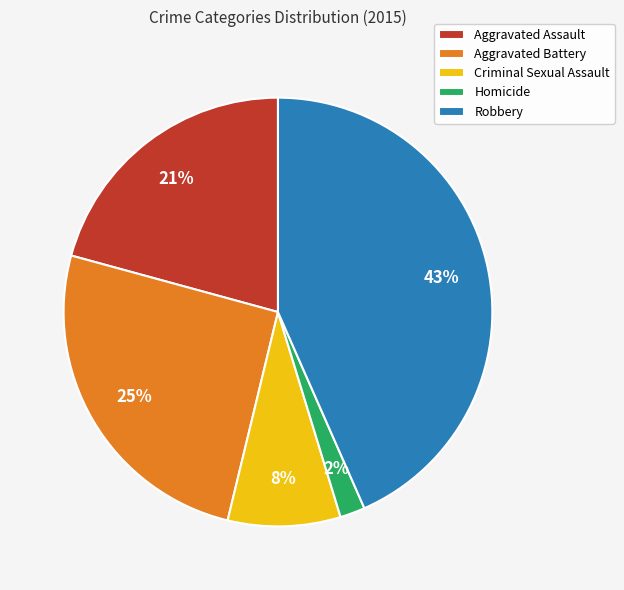

Count the number of slices in the pie.

5